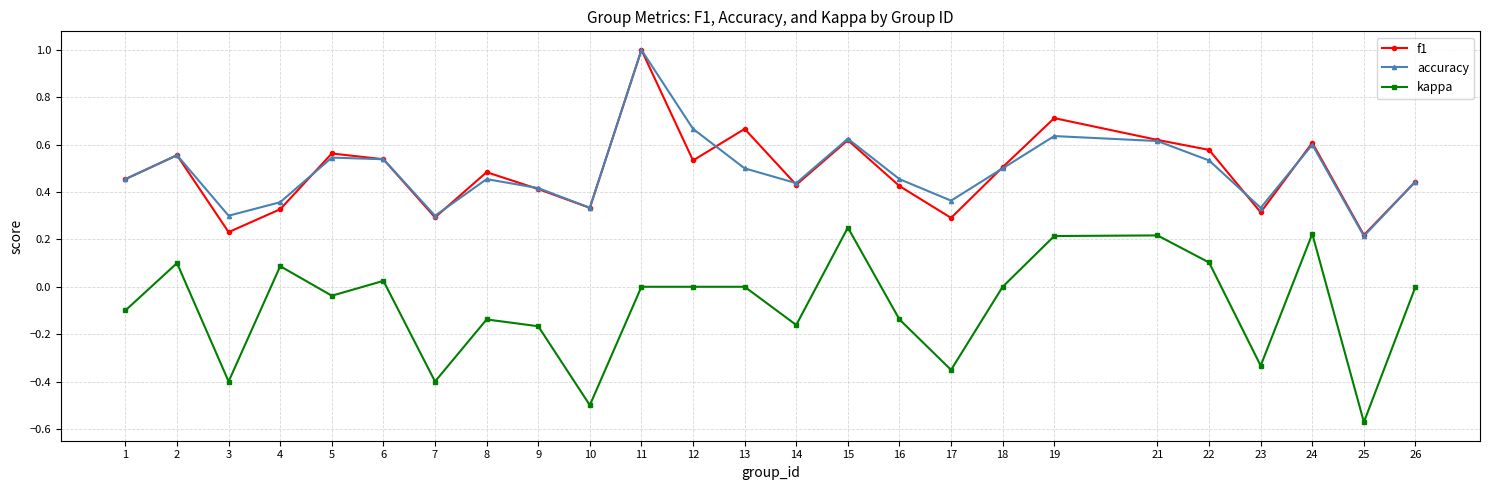

Which category has the lowest value across all series?

25